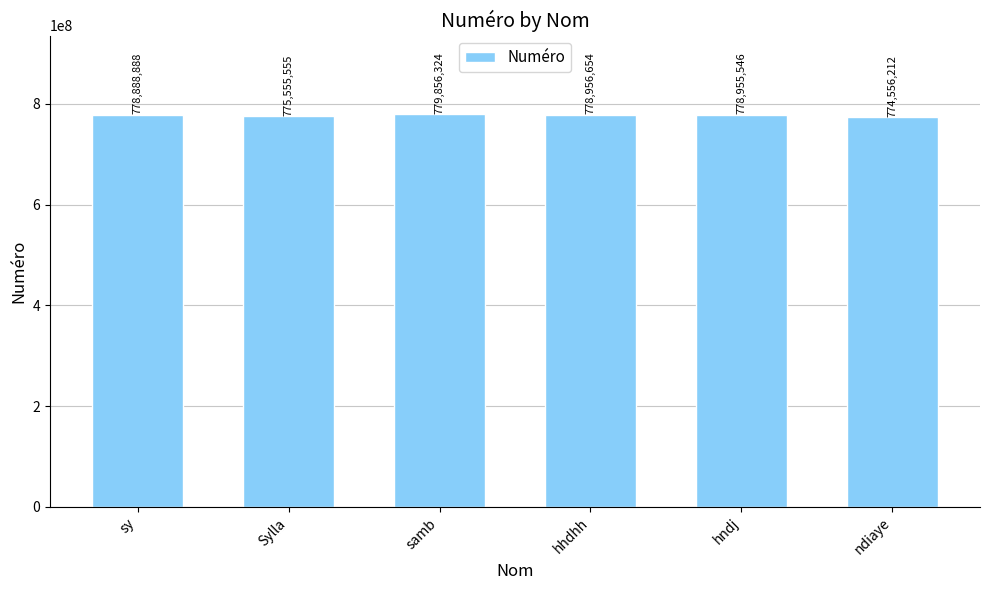

What is the label of the 2nd bar from the left?

Sylla